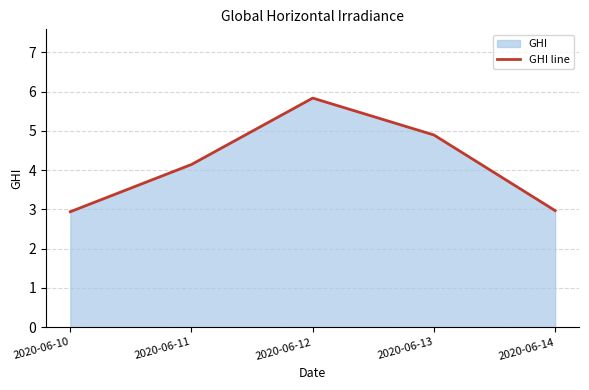

Rank the categories by value from lowest to highest.

2020-06-10, 2020-06-14, 2020-06-11, 2020-06-13, 2020-06-12